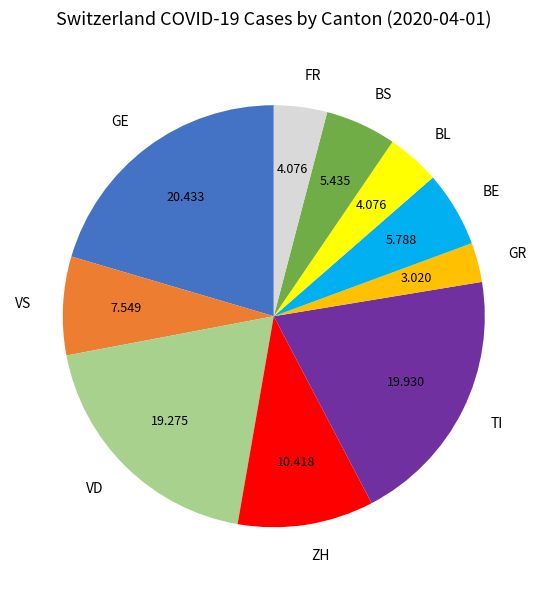

How many slices are in this pie chart?

10